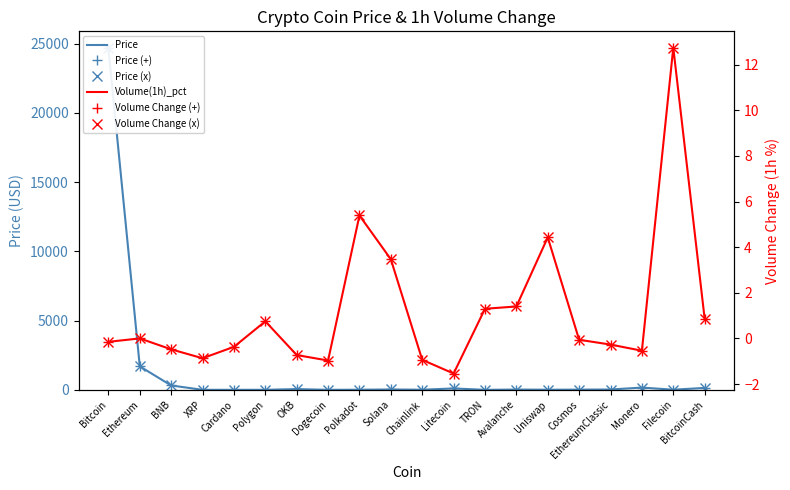

Reading left to right, extract all data points from this chart.

Price: 24661.9	1695.3	315.0	0.4	0.4	1.5	53.0	0.1	7.7	24.5	8.0	98.5	0.1	19.8	7.4	14.3	22.8	162.7	8.5	137.4
Price (+): 24661.9	1695.3	315.0	0.4	0.4	1.5	53.0	0.1	7.7	24.5	8.0	98.5	0.1	19.8	7.4	14.3	22.8	162.7	8.5	137.4
Price (x): 24661.9	1695.3	315.0	0.4	0.4	1.5	53.0	0.1	7.7	24.5	8.0	98.5	0.1	19.8	7.4	14.3	22.8	162.7	8.5	137.4
Volume(1h)_pct: -0.1	0.0	-0.5	-0.9	-0.4	0.8	-0.7	-1.0	5.4	3.5	-0.9	-1.5	1.3	1.4	4.4	-0.1	-0.3	-0.5	12.8	0.9
Volume Change (+): -0.1	0.0	-0.5	-0.9	-0.4	0.8	-0.7	-1.0	5.4	3.5	-0.9	-1.5	1.3	1.4	4.4	-0.1	-0.3	-0.5	12.8	0.9
Volume Change (x): -0.1	0.0	-0.5	-0.9	-0.4	0.8	-0.7	-1.0	5.4	3.5	-0.9	-1.5	1.3	1.4	4.4	-0.1	-0.3	-0.5	12.8	0.9